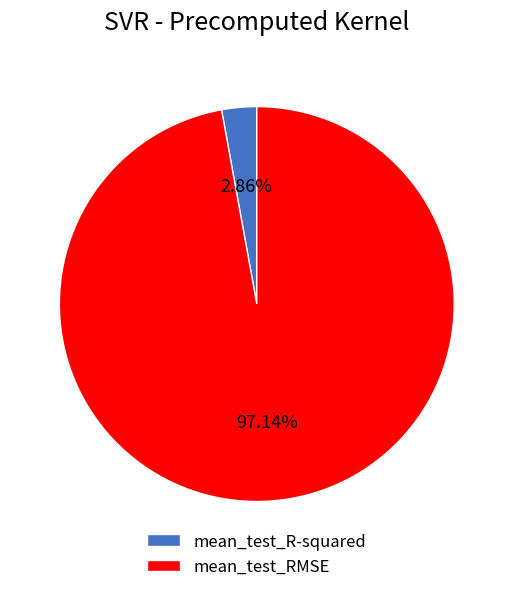

What percentage is NOT represented by mean_test_R-squared?

97.1%